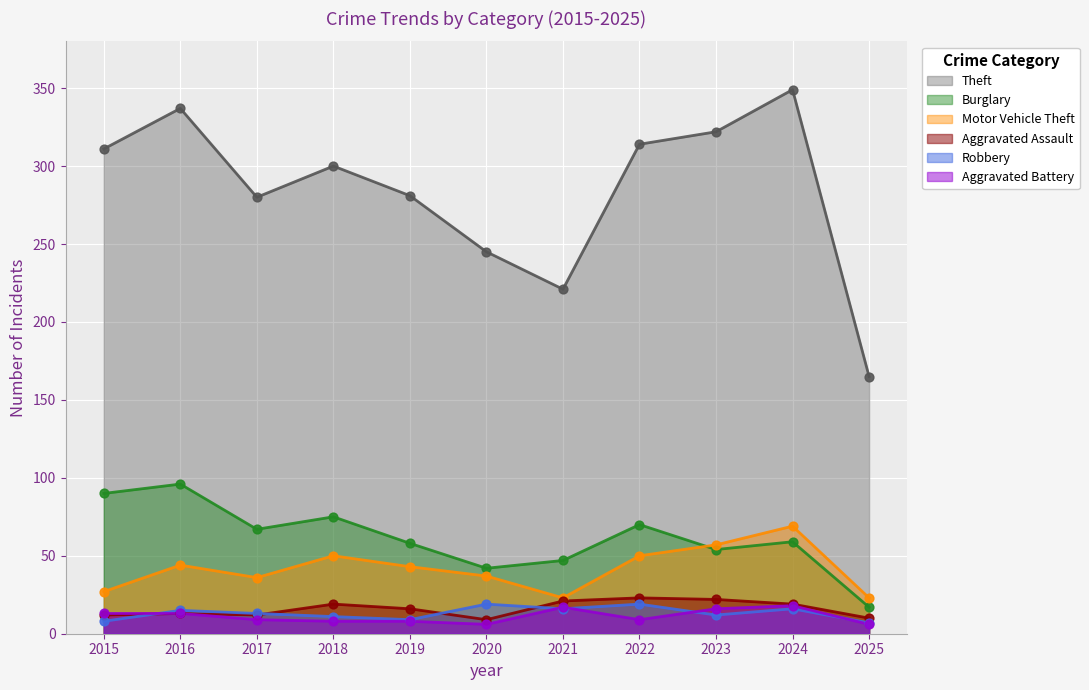

Which series has the largest total across all categories?

Theft